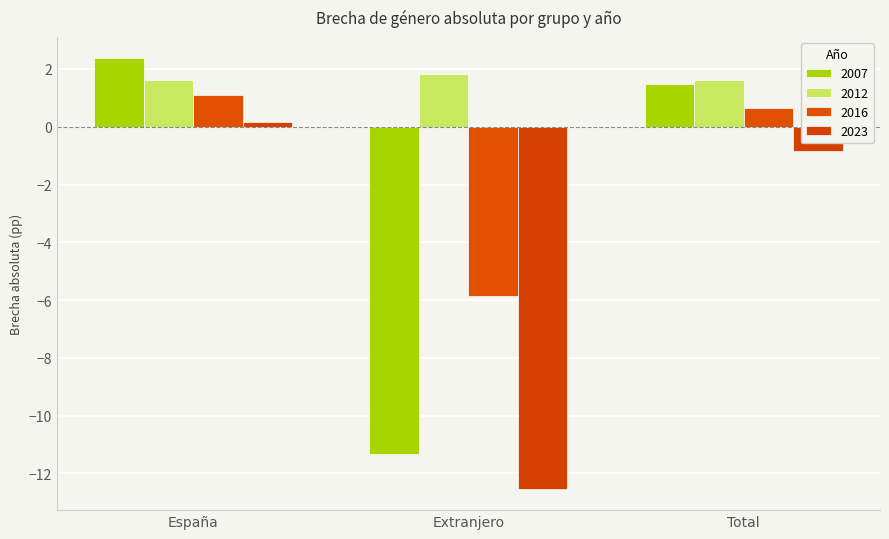

Does the chart contain stacked bars?

No